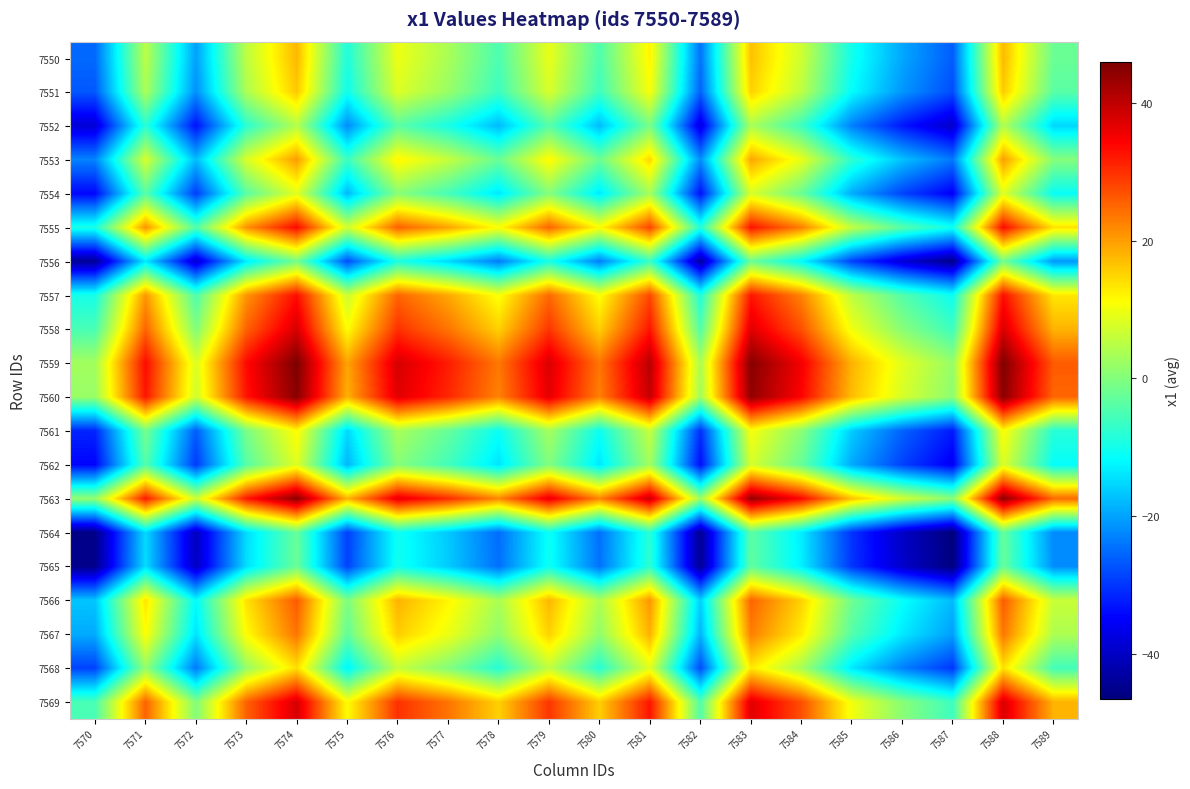

Between 7574 and 7583, which is larger?

7574